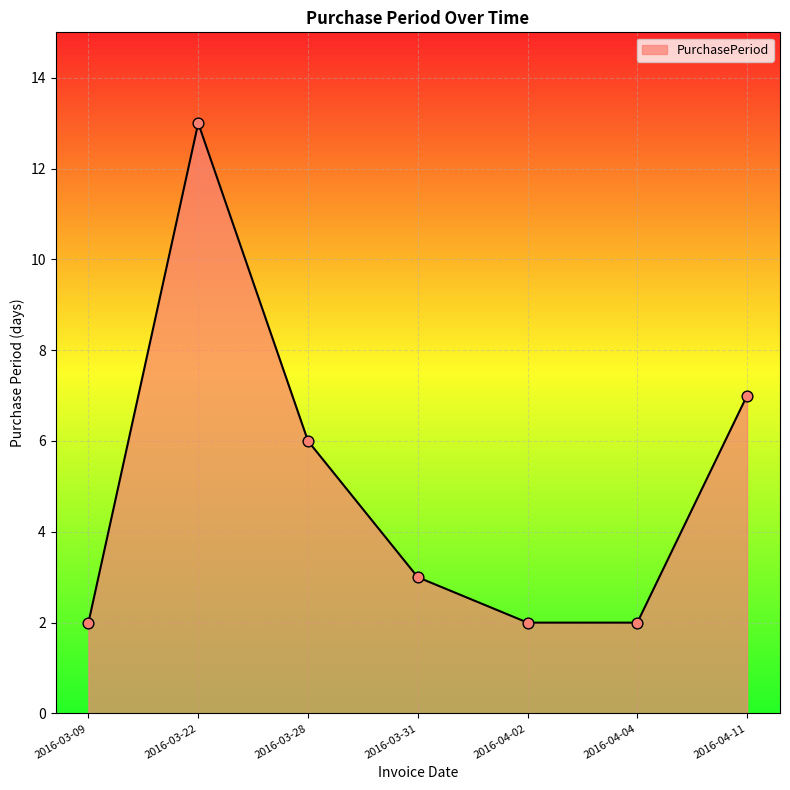

What is the ratio of the value at 2016-03-31 to the value at 2016-03-22?

0.2